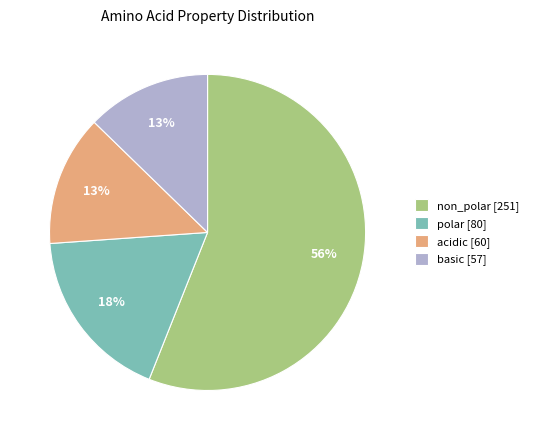

To the nearest percent, what is the average slice percentage?

25%